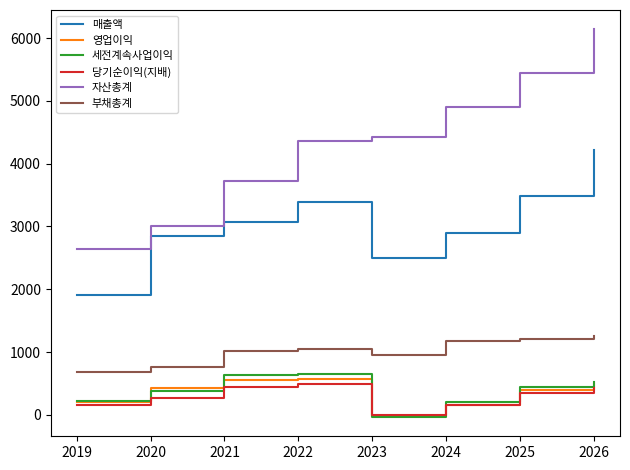

Which series changed the most between 2023 and 2024?

자산총계